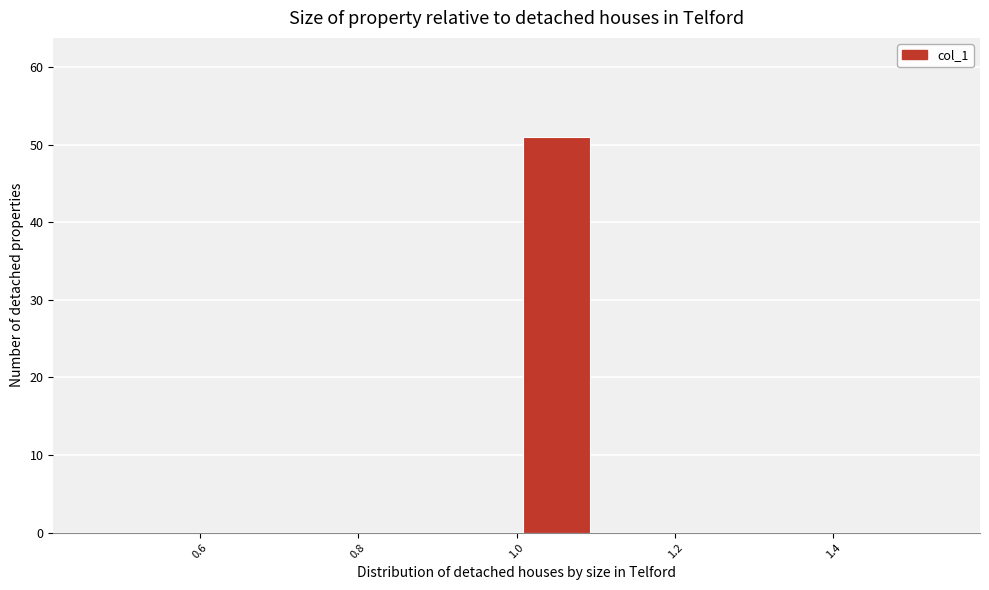

How tall is the bar that spans 1.0 to 1.1 on the x-axis? The values are not printed on the chart, so give them approximately, as read against the axis.

51